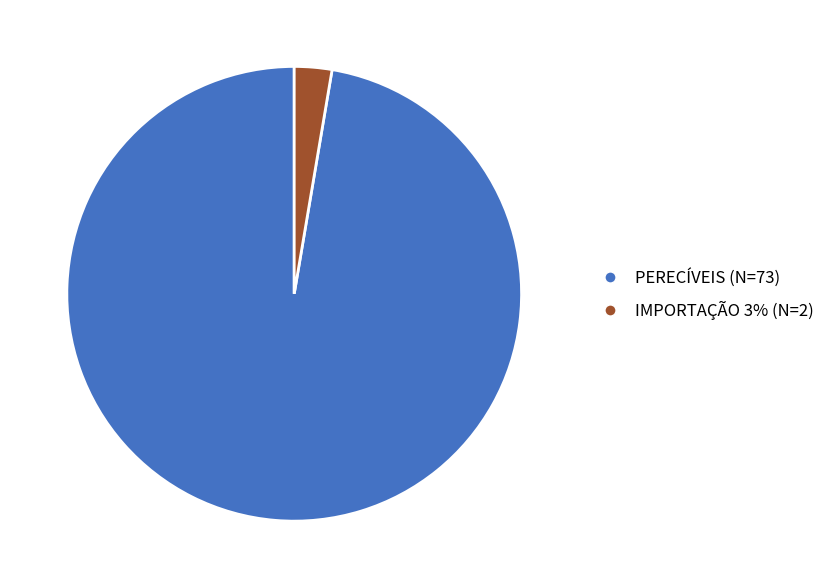

Between PERECÍVEIS and IMPORTAÇÃO, which is larger?

PERECÍVEIS